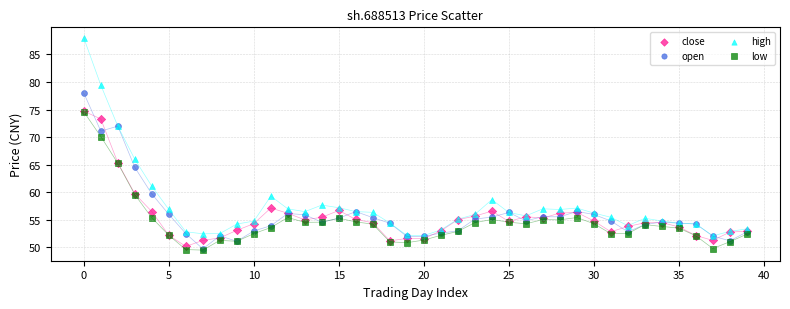

In the low series, what Y value is closest to 62?

59.6